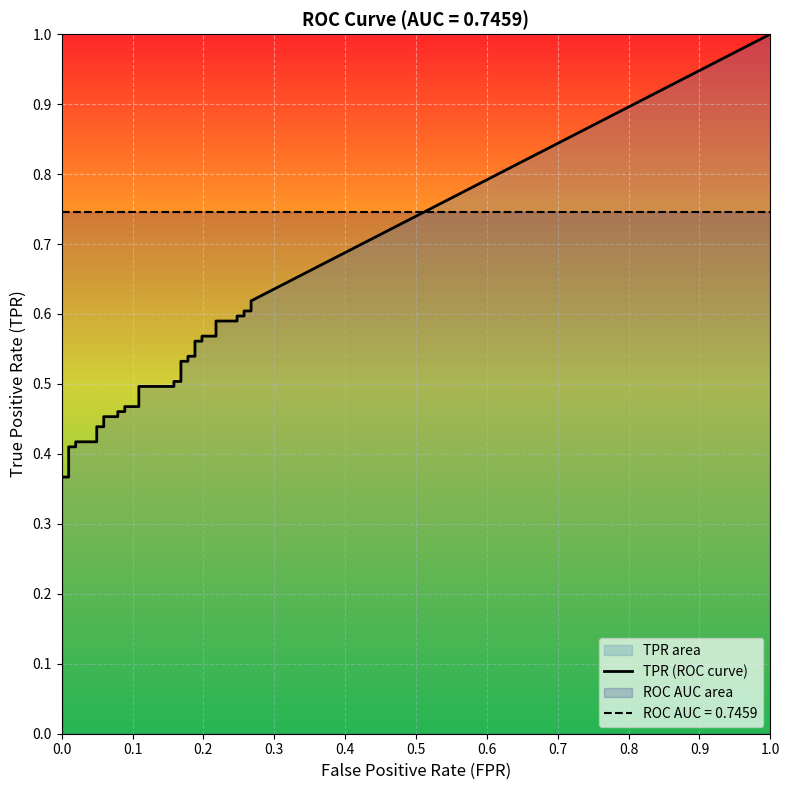

How many values in fpr are above zero?

32